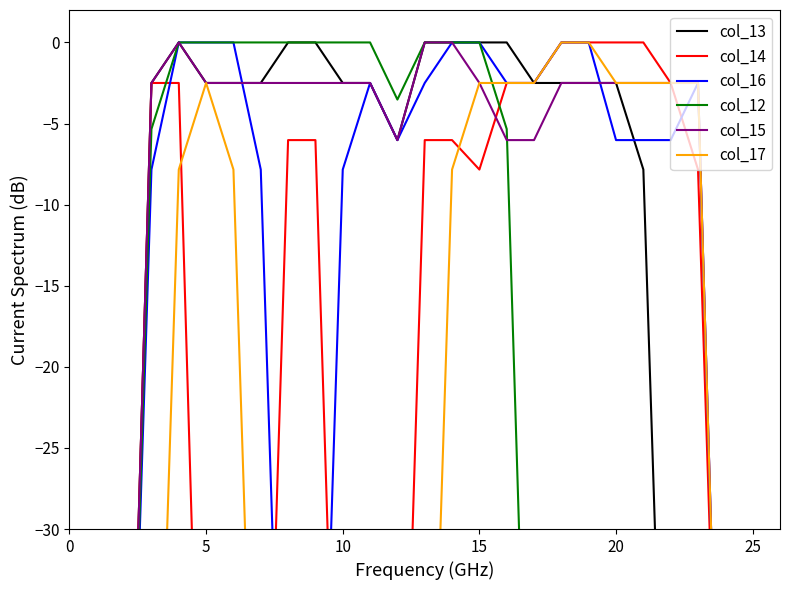

What is the minimum value shown in the chart?

-60.0